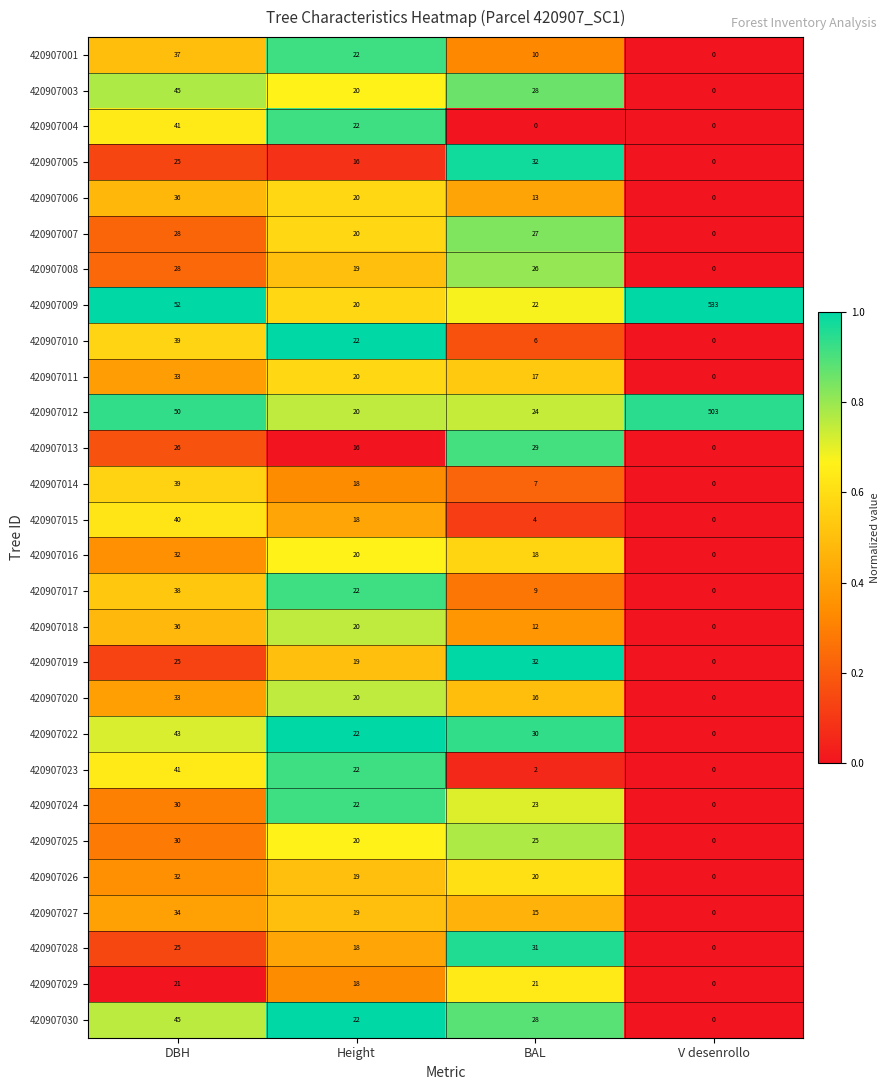

Count the number of categories in the chart.

4